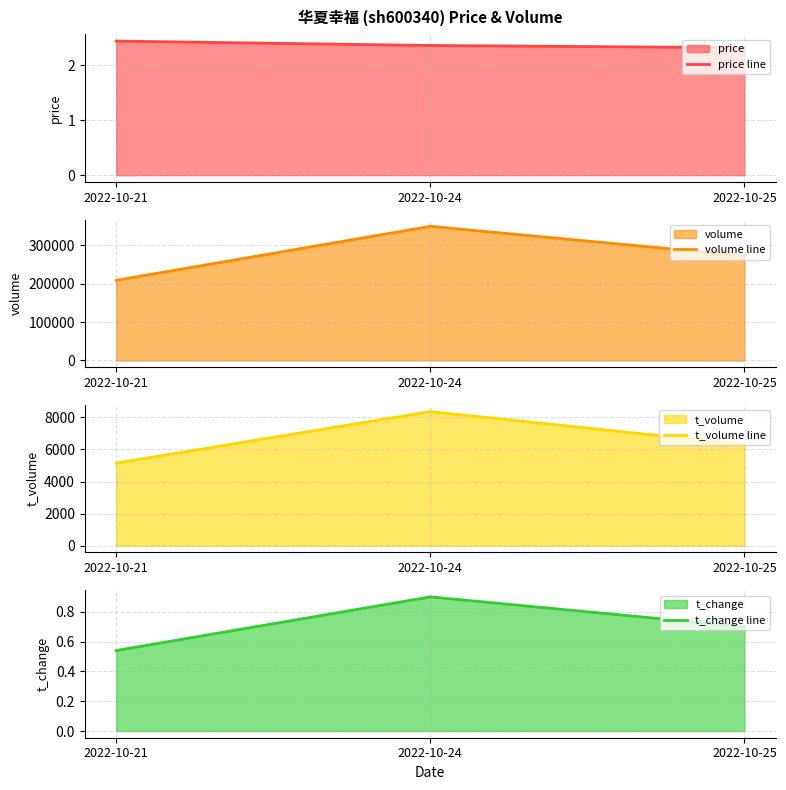

Count the t_change line values in the range 0 to 1.

3